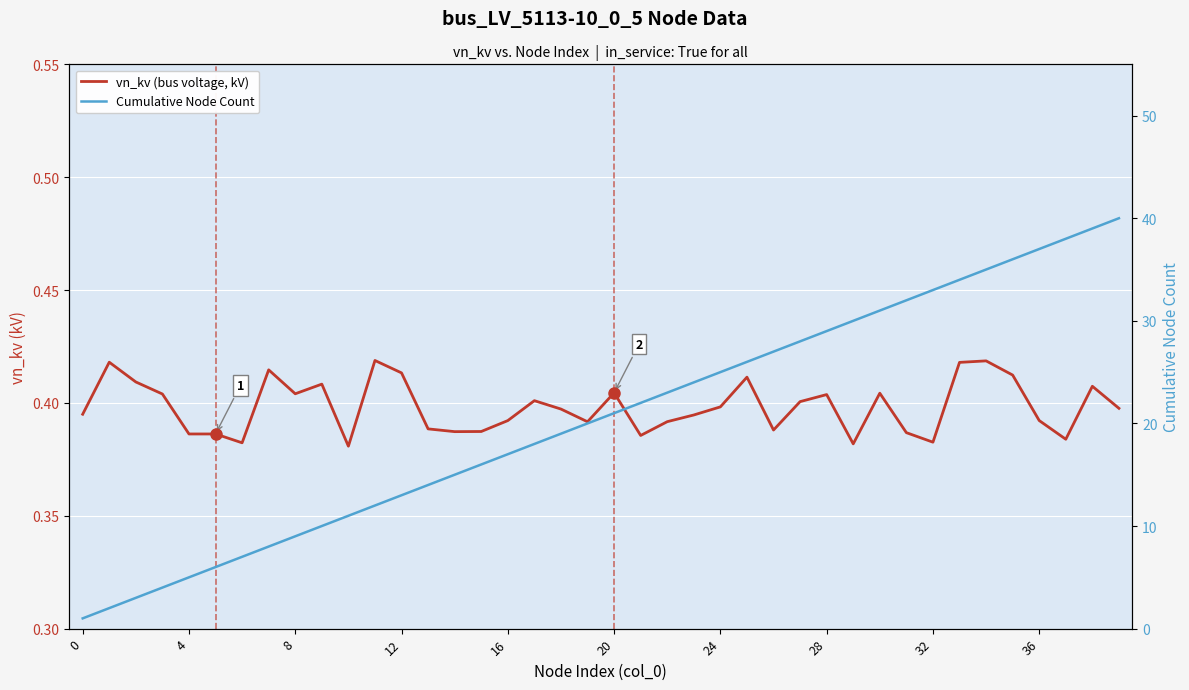

What is the highest value of the Cumulative Node Count series?

40.0